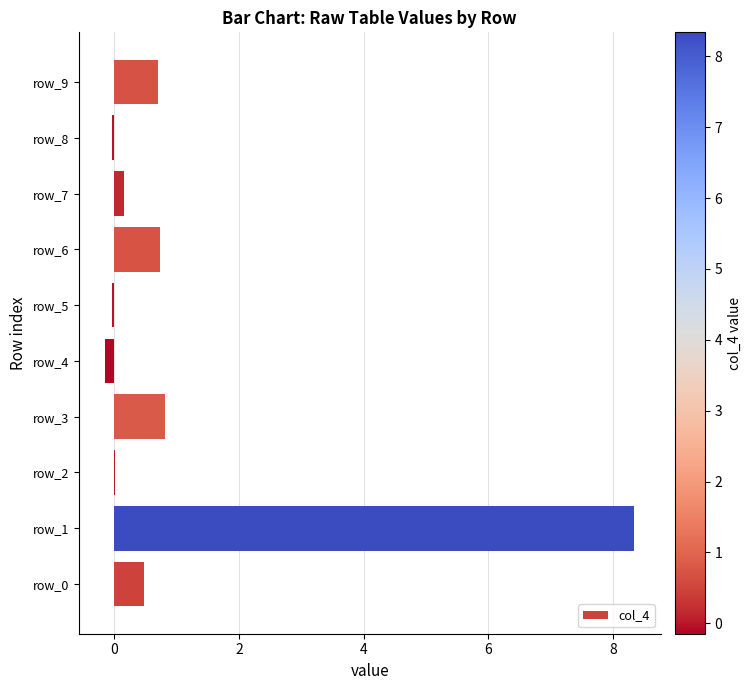

Count the number of data series in this chart.

1